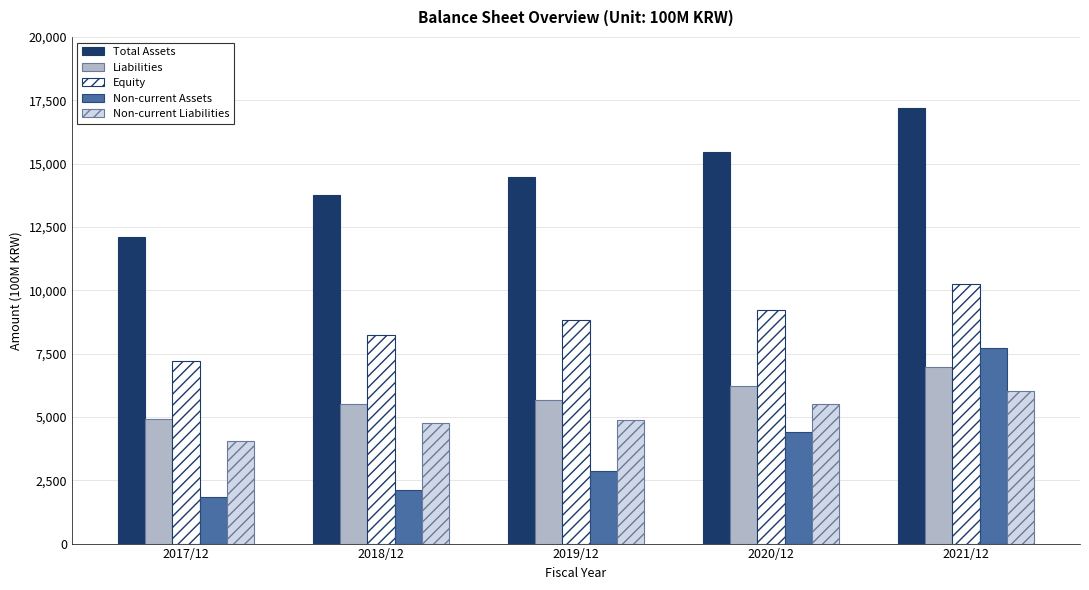

What is the minimum value shown in the chart?

1847.7